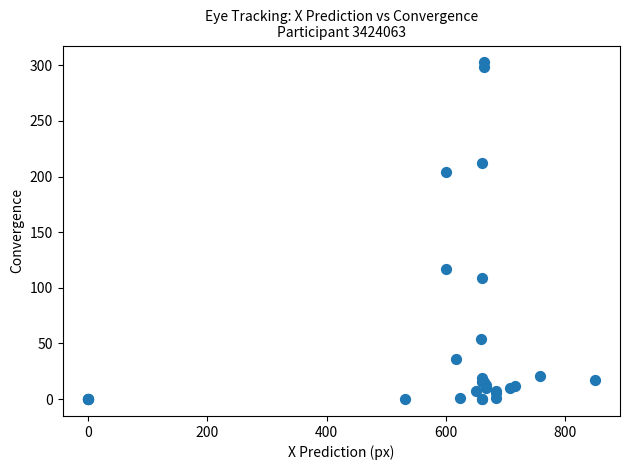

What Y value in the scatter plot is closest to 151?

116.8